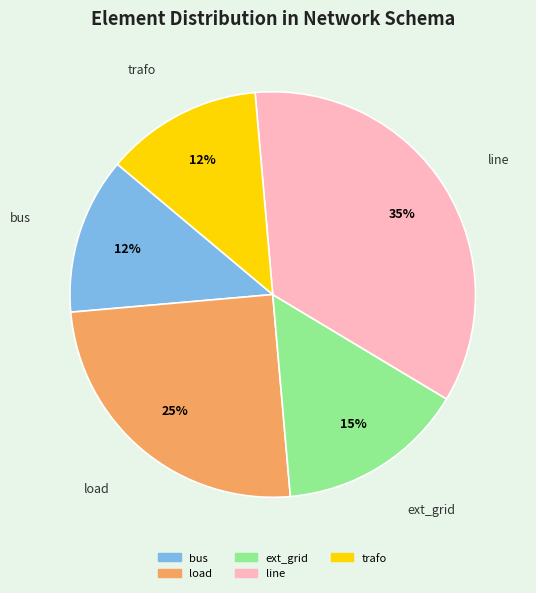

What percentage is the line slice, to the nearest percent?

35%